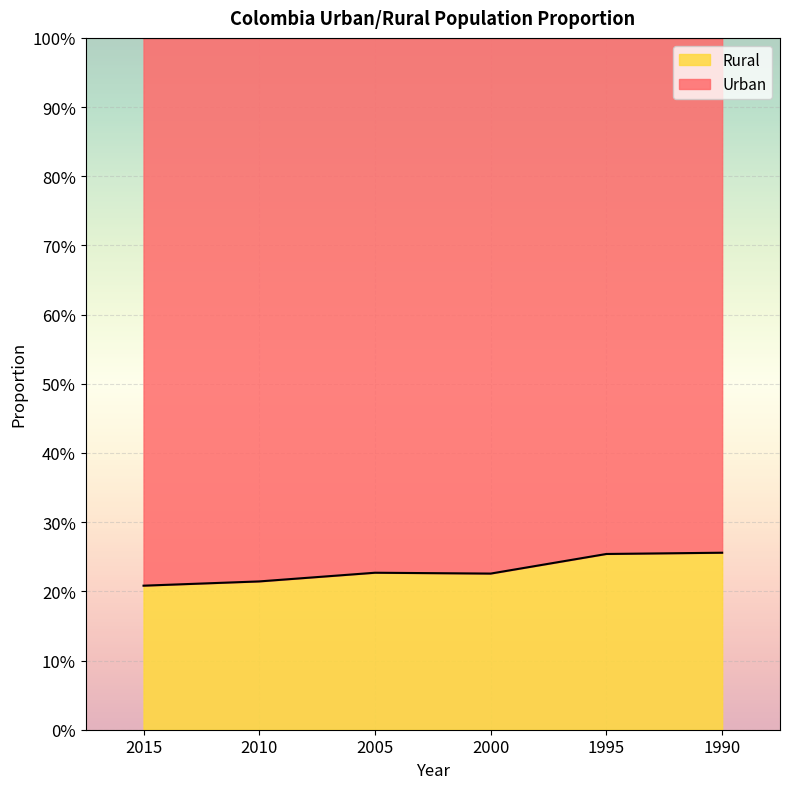

What is the value of the 1st point from the left?

0.2